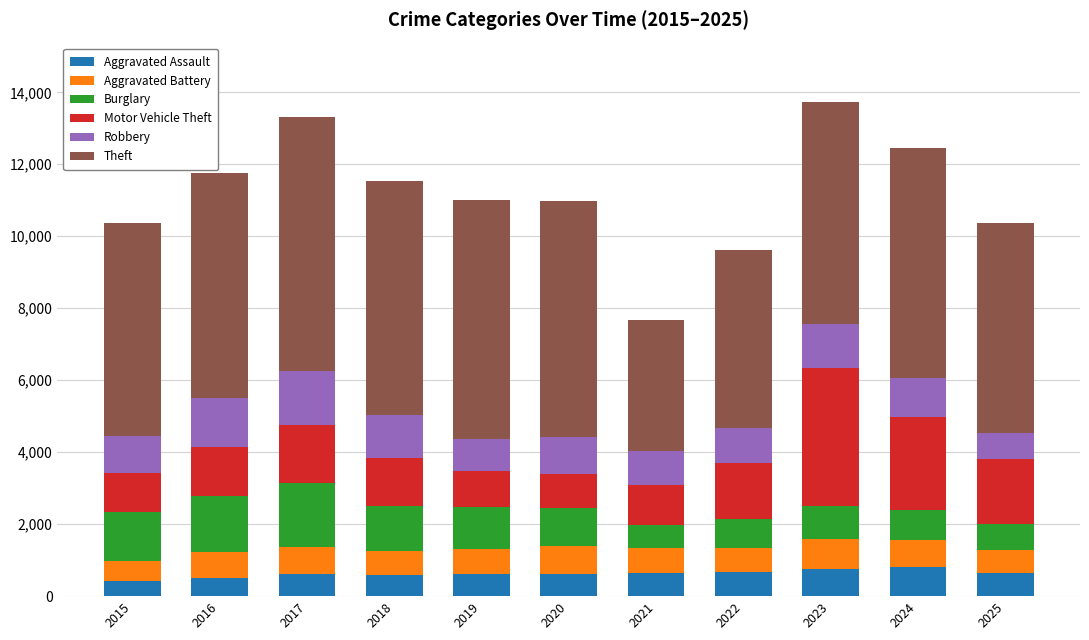

What is the approximate value of Aggravated Assault at 2021, to the nearest 50?

650